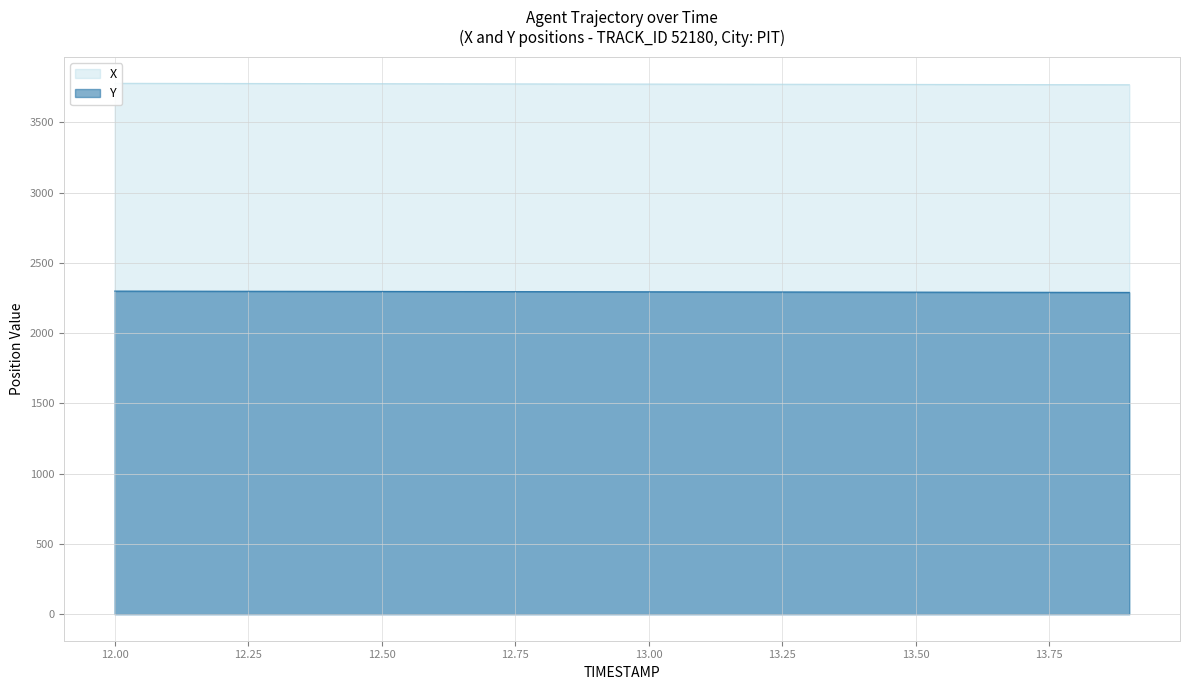

The Y series shows 563.3 at 12.8. True or false?

False